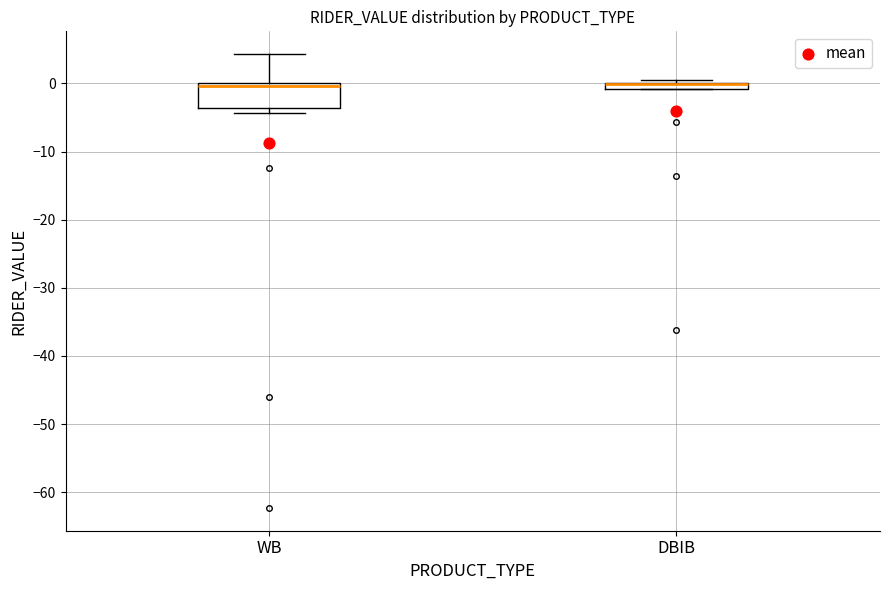

Where is the upper edge of the box for DBIB on the y-axis? The values are not printed on the chart, so give them approximately, as read against the axis.

0